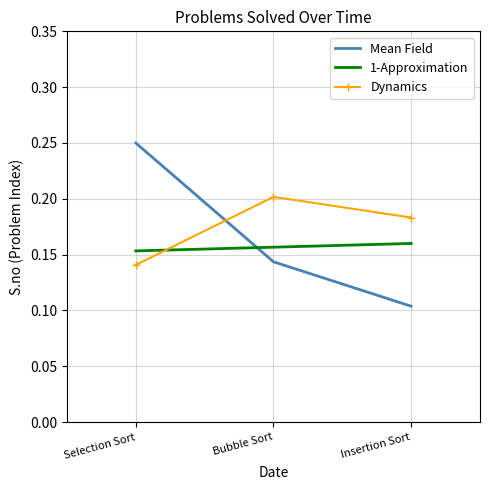

Is the value of Mean Field at Selection Sort greater than the value of Dynamics at Insertion Sort?

Yes